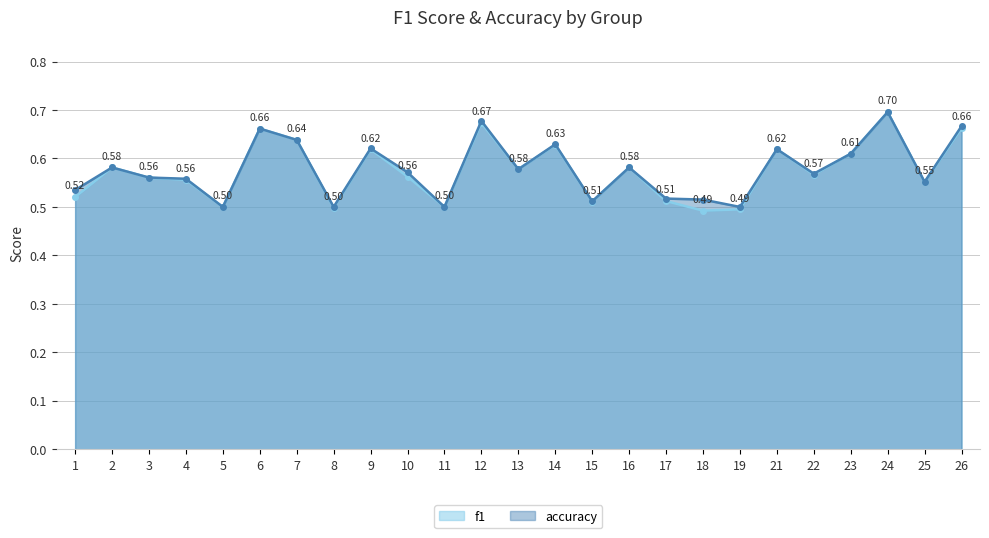

How many interior local valleys does the f1 series have?

8